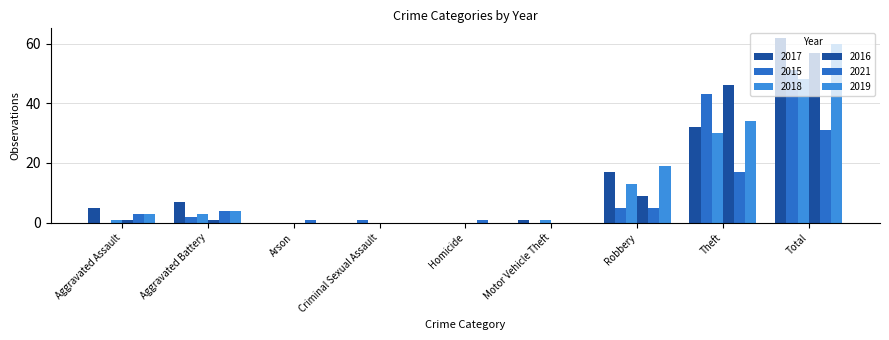

How many groups of bars are there?

9